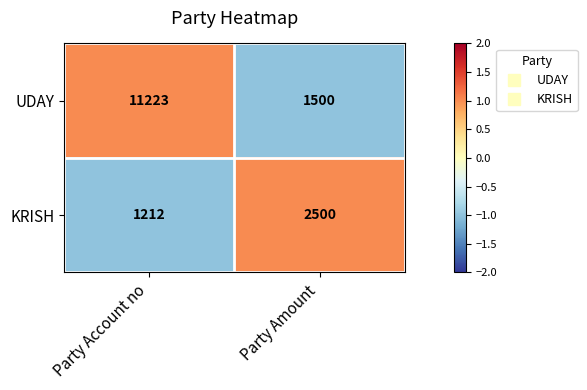

Which series changed the most between Party Account no and Party Amount?

UDAY